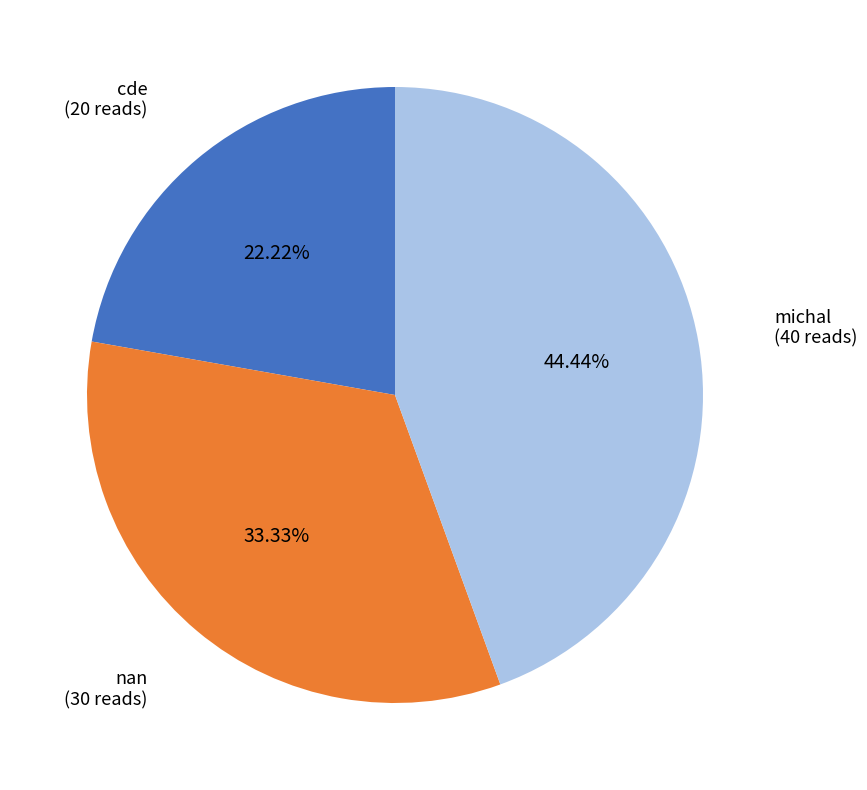

Is there any slice that represents more than half of the pie?

No